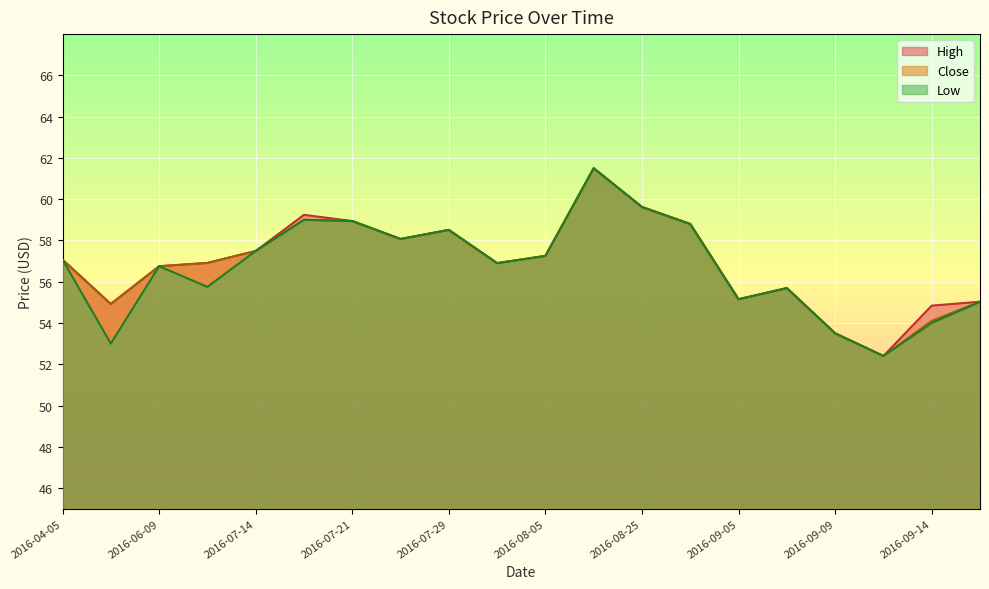

What is the label of the 17th point from the right?

2016-07-11